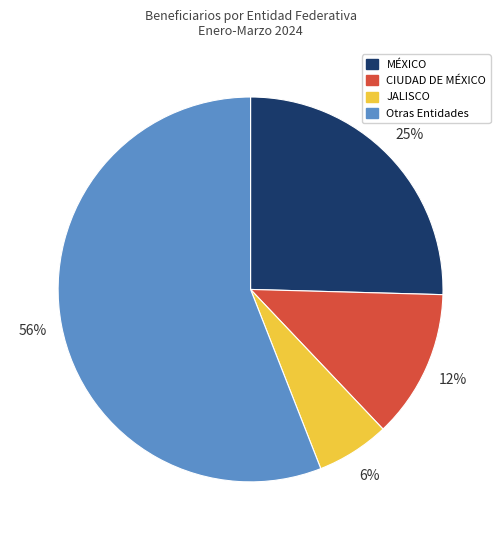

Does any single category account for the majority?

Yes